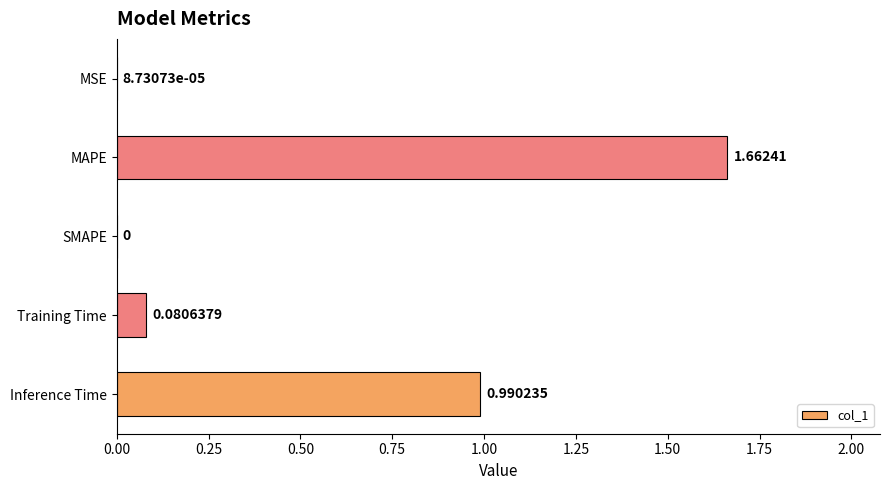

Between Inference Time and MAPE, which is larger?

MAPE